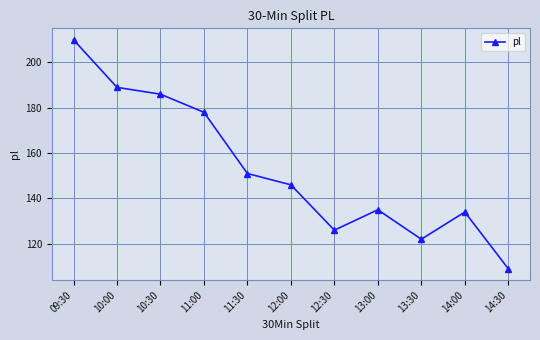

Where does the data first go above 146?

09:30